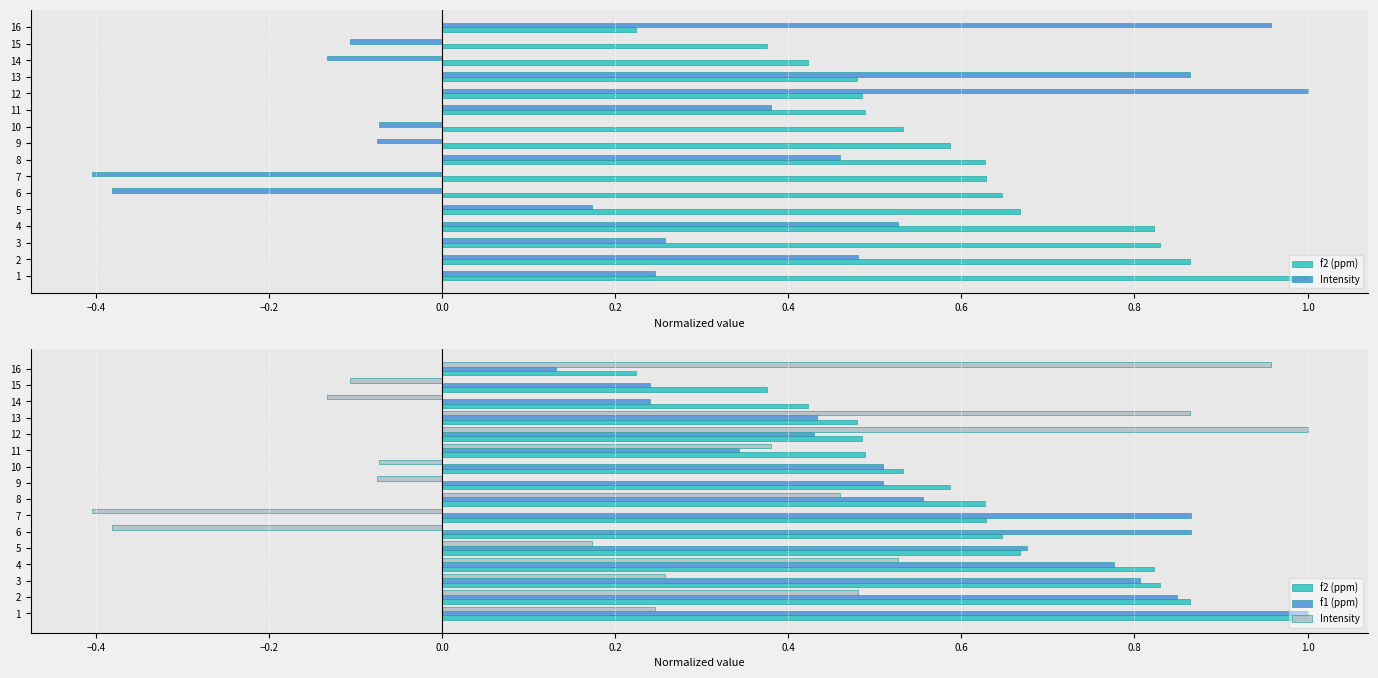

Does the chart contain any negative values?

Yes